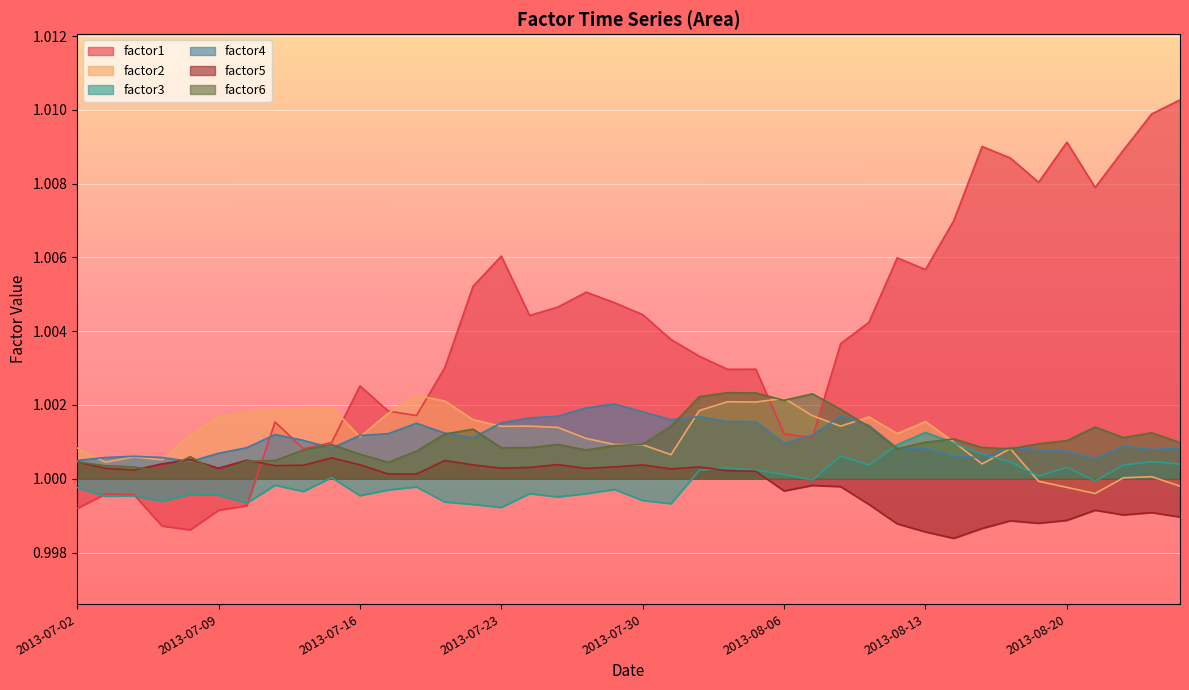

Which series has the largest total across all categories?

factor1